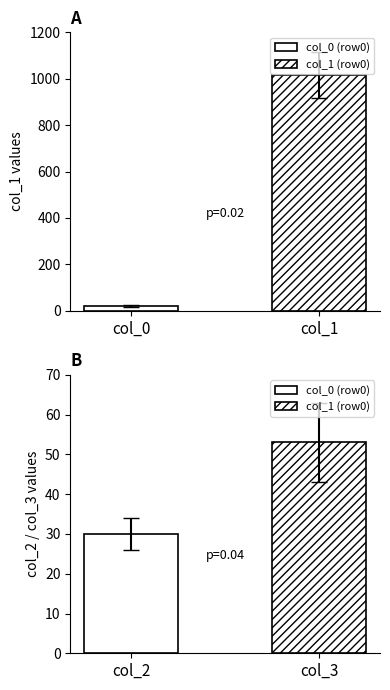

Is it true that col_4 equals 10 at 0?

False